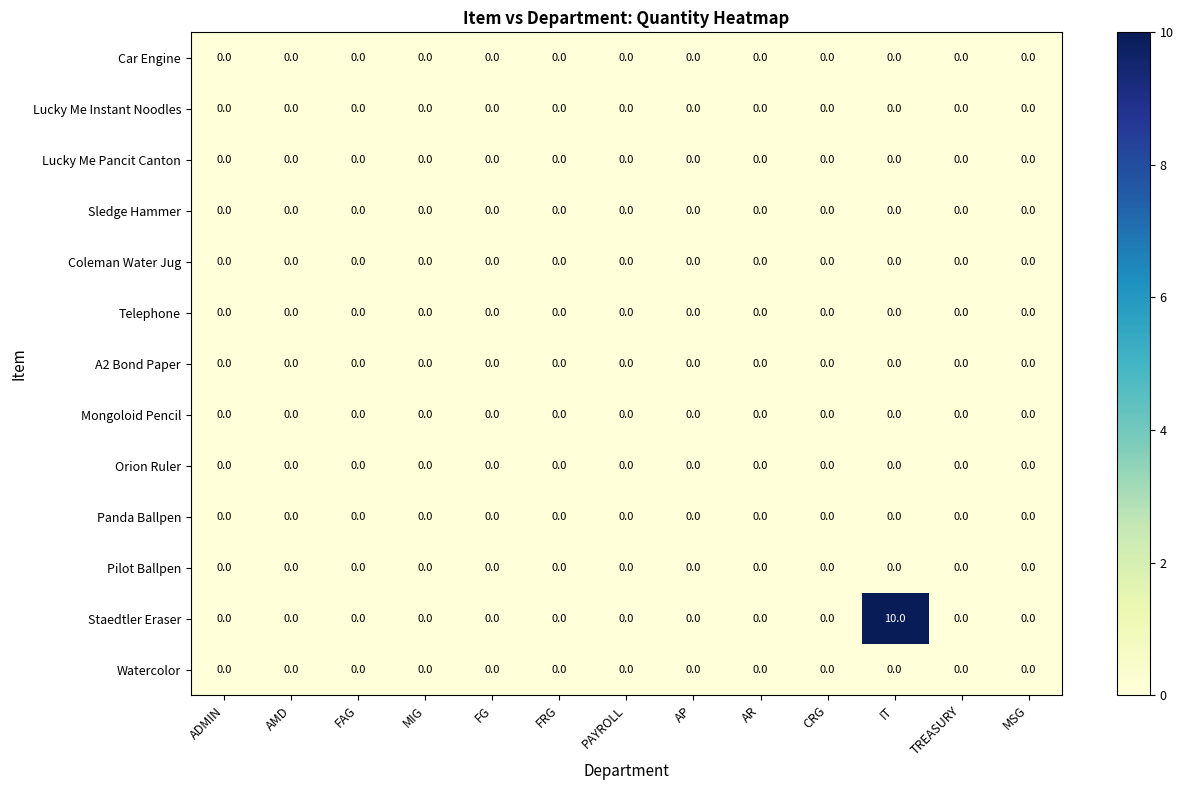

What is the difference between the highest and lowest values at IT?

10